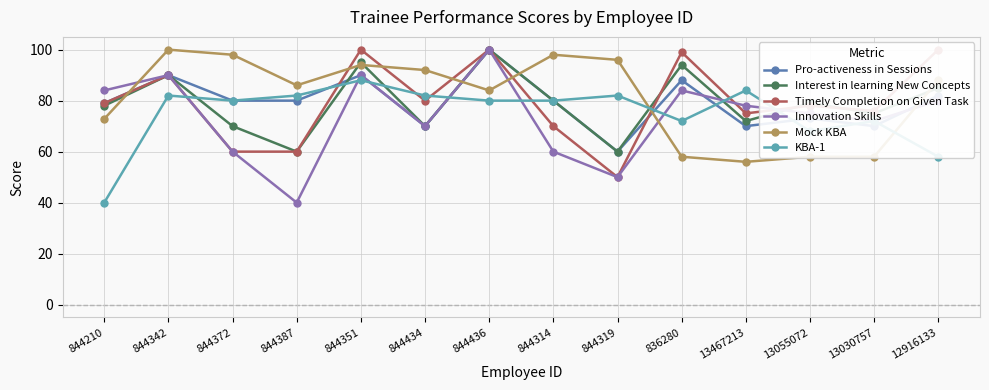

Where do Pro-activeness in Sessions and Timely Completion on Given Task first cross each other?

844387 and 844351